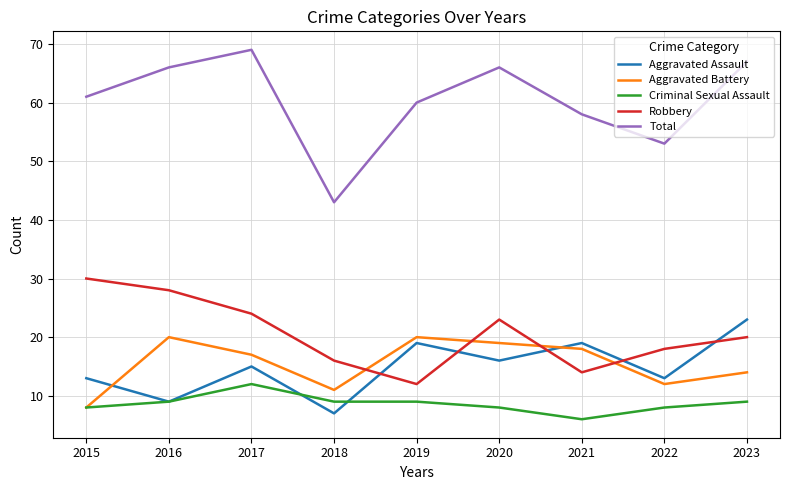

What is the lowest value of the Aggravated Assault series?

7